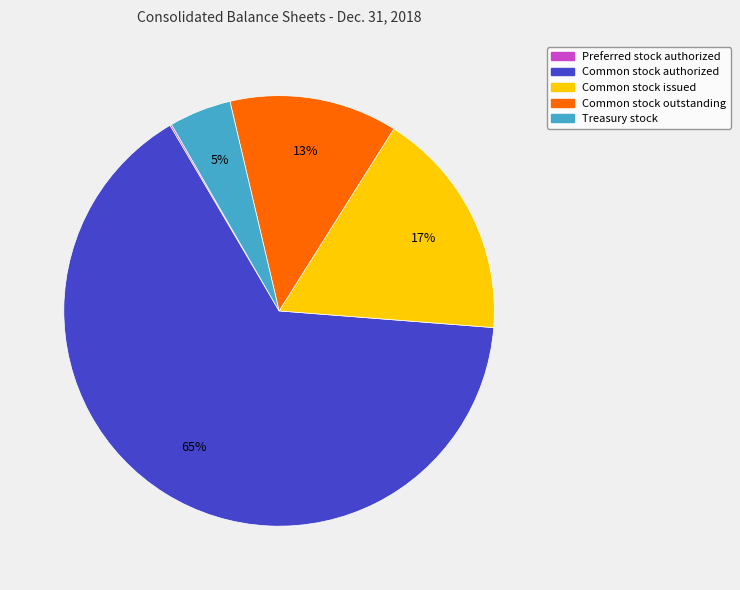

Which category accounts for the majority?

Common stock authorized